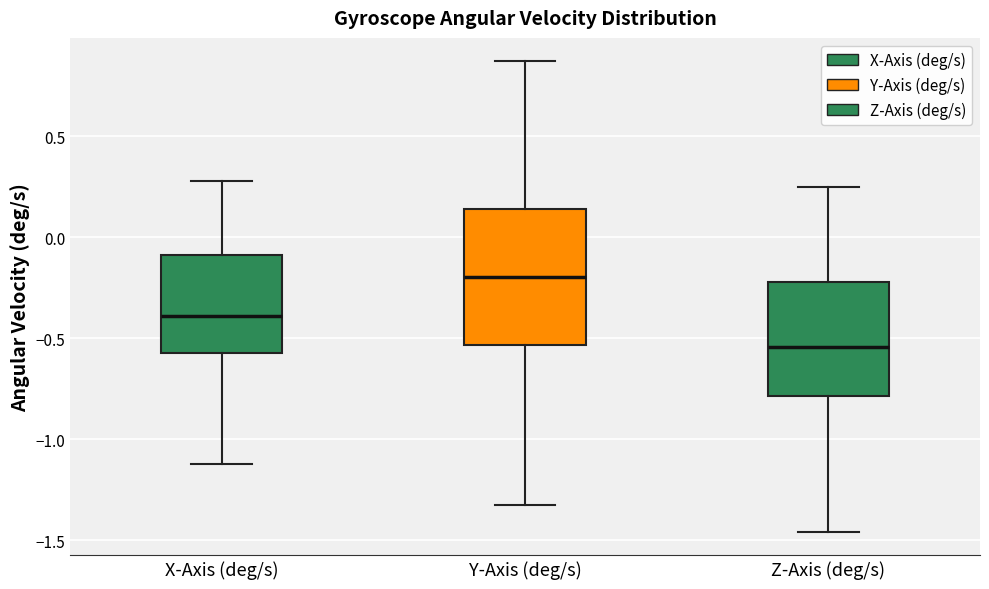

Where is the upper edge of the box for Y-Axis (deg/s) on the y-axis? The values are not printed on the chart, so give them approximately, as read against the axis.

0.15